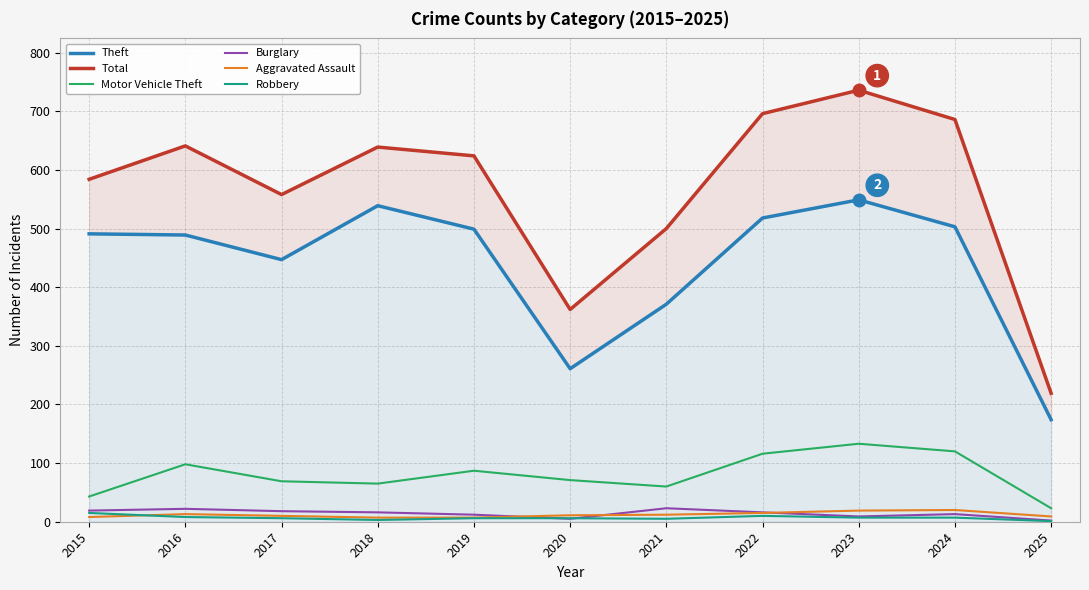

Which series has the largest range (max minus min)?

Total